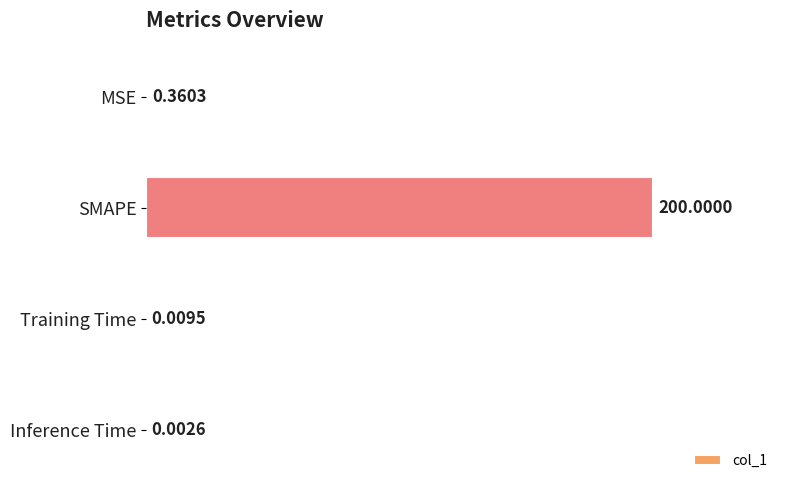

At which category does the chart reach its peak across all series?

SMAPE